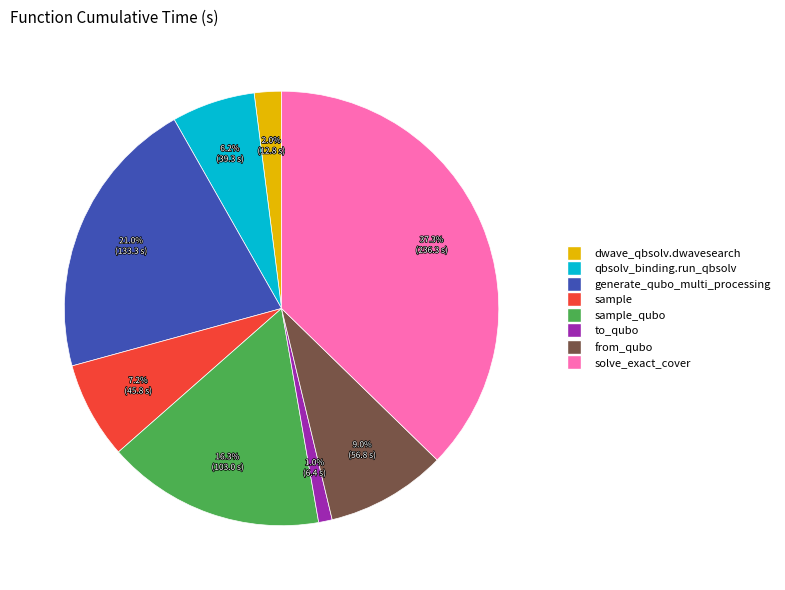

Is there any slice that represents more than half of the pie?

No